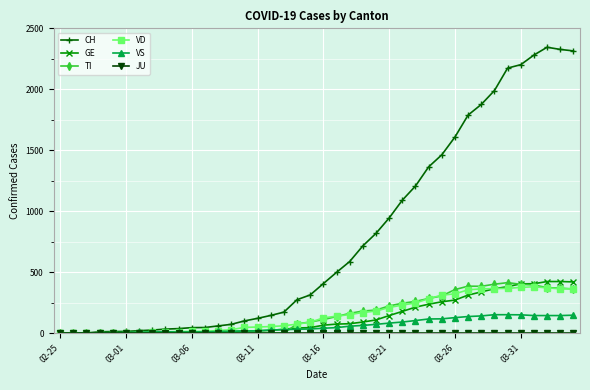

What is the highest value of the GE series?

424